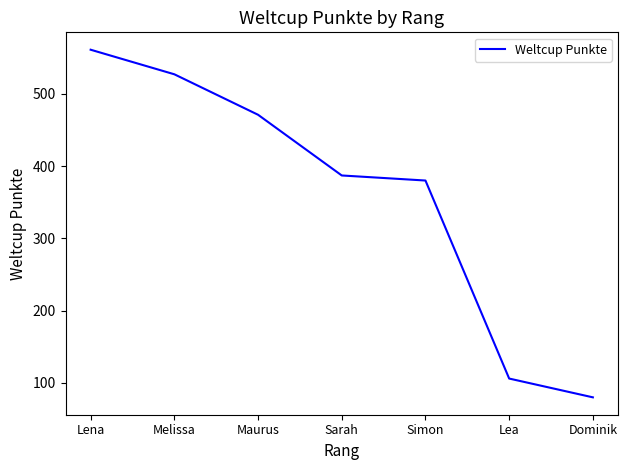

At which category does the chart reach its minimum across all series?

Dominik